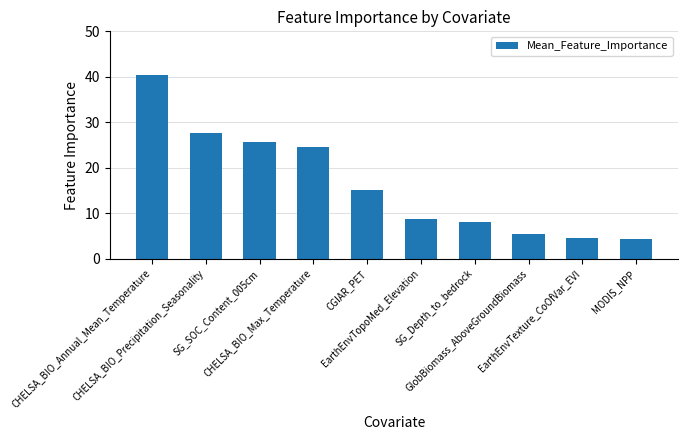

What is the greatest value displayed?

40.3